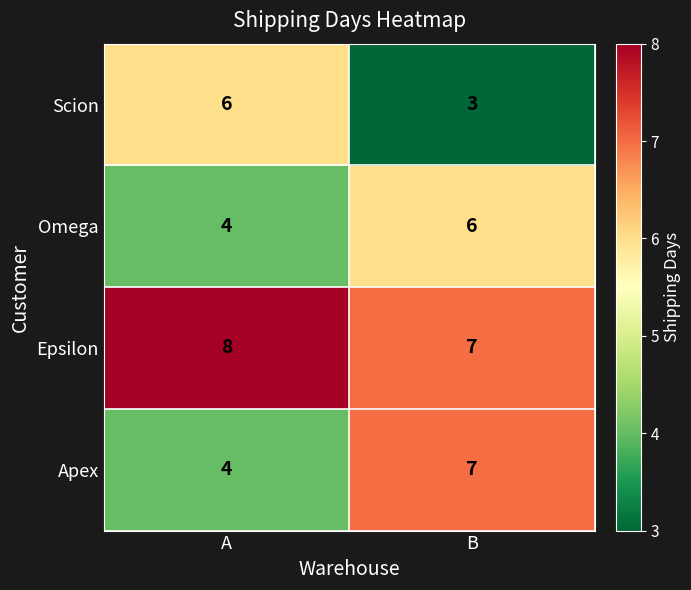

What is the smallest value displayed?

3